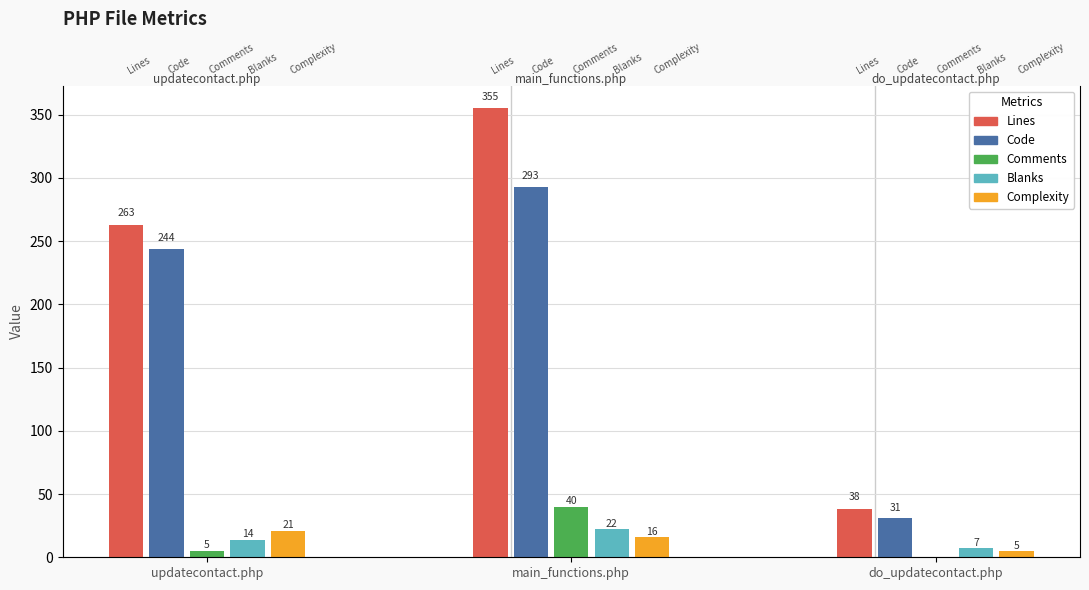

Reading left to right, transcribe all the data shown in this chart.

Lines: 263	355	38
Code: 244	293	31
Comments: 5	40	0
Blanks: 14	22	7
Complexity: 21	16	5